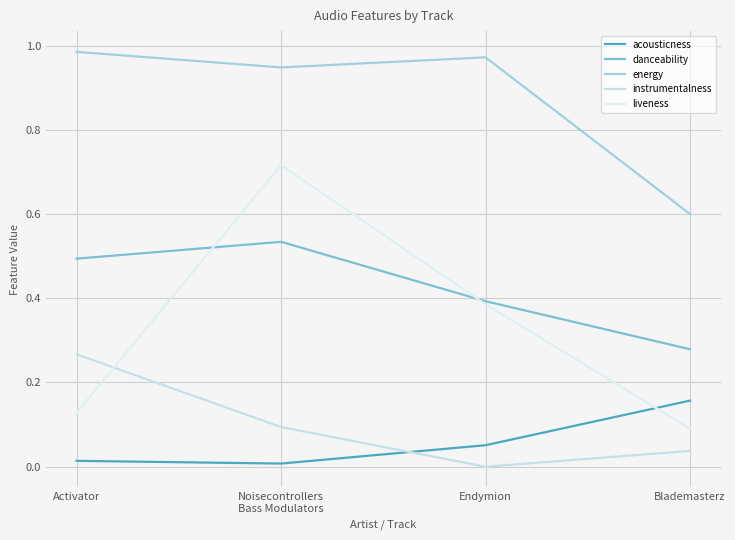

What is the average value of the liveness series?

0.3